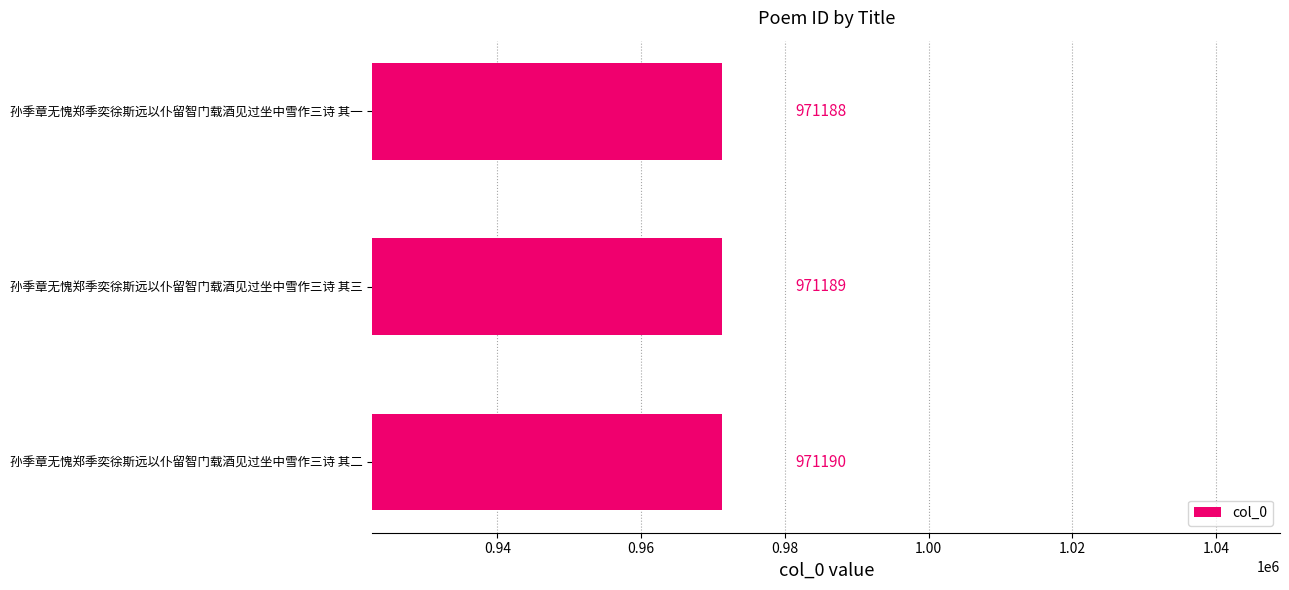

Rank the categories by value from highest to lowest.

孙季章无愧郑季奕徐斯远以仆留智门载酒见过坐中雪作三诗 其二, 孙季章无愧郑季奕徐斯远以仆留智门载酒见过坐中雪作三诗 其三, 孙季章无愧郑季奕徐斯远以仆留智门载酒见过坐中雪作三诗 其一